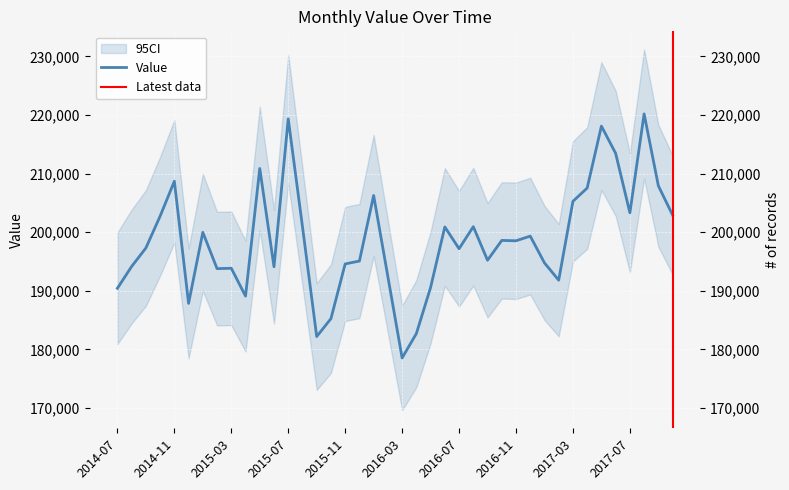

List the labels in order of value, largest first.

2017-08, 2015-07, 2017-05, 2017-06, 2015-05, 2014-11, 2017-09, 2017-04, 2016-01, 2017-03, 2017-07, 2017-10, 2014-10, 2015-08, 2016-08, 2016-06, 2015-01, 2016-12, 2016-10, 2016-11, 2014-09, 2016-07, 2016-09, 2015-12, 2017-01, 2015-11, 2014-08, 2015-06, 2015-03, 2015-02, 2016-02, 2017-02, 2016-05, 2014-07, 2015-04, 2014-12, 2015-10, 2016-04, 2015-09, 2016-03